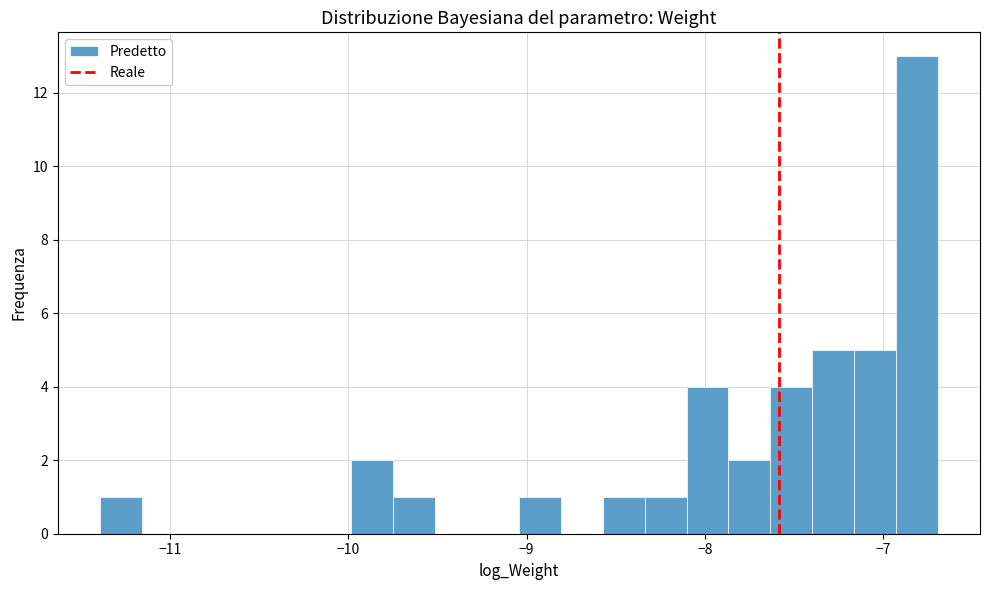

Around what value on the x-axis is the tallest bar? Give the approximate position of its centre, as read against the axis.

-6.8